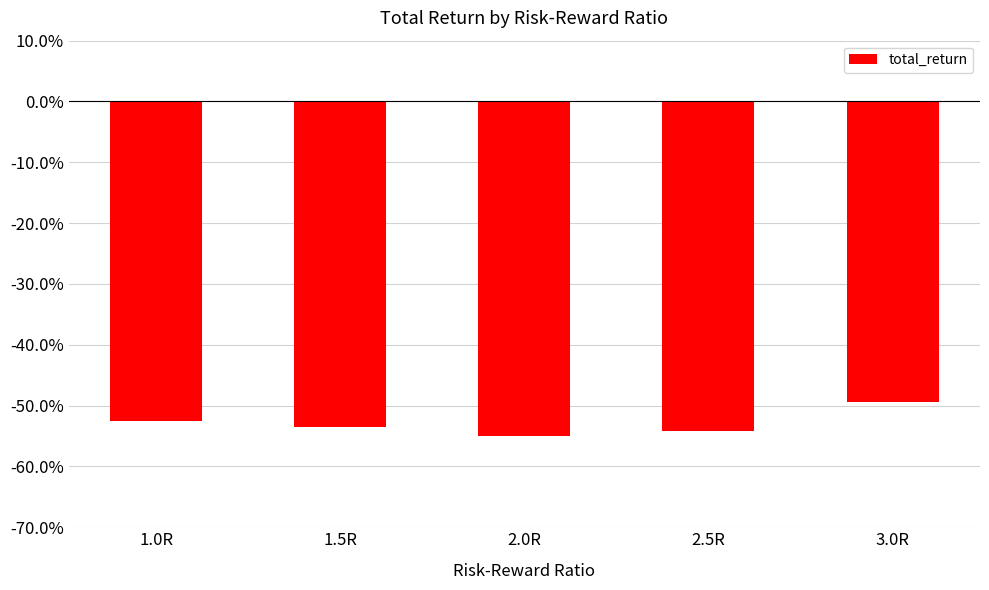

Is it true that the value at 1.0R is -52.6?

True